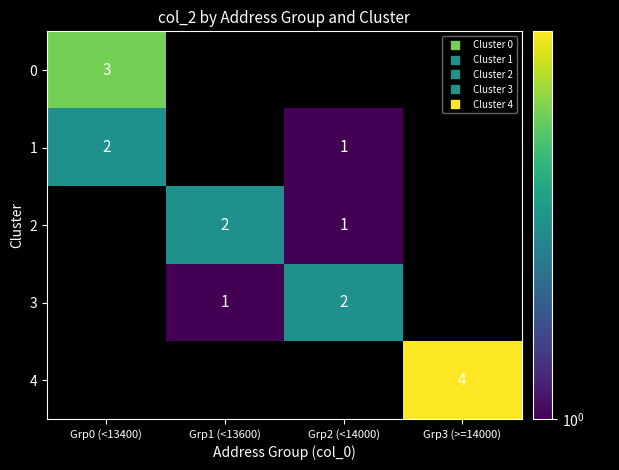

How many values in the 3 series exceed 1?

1